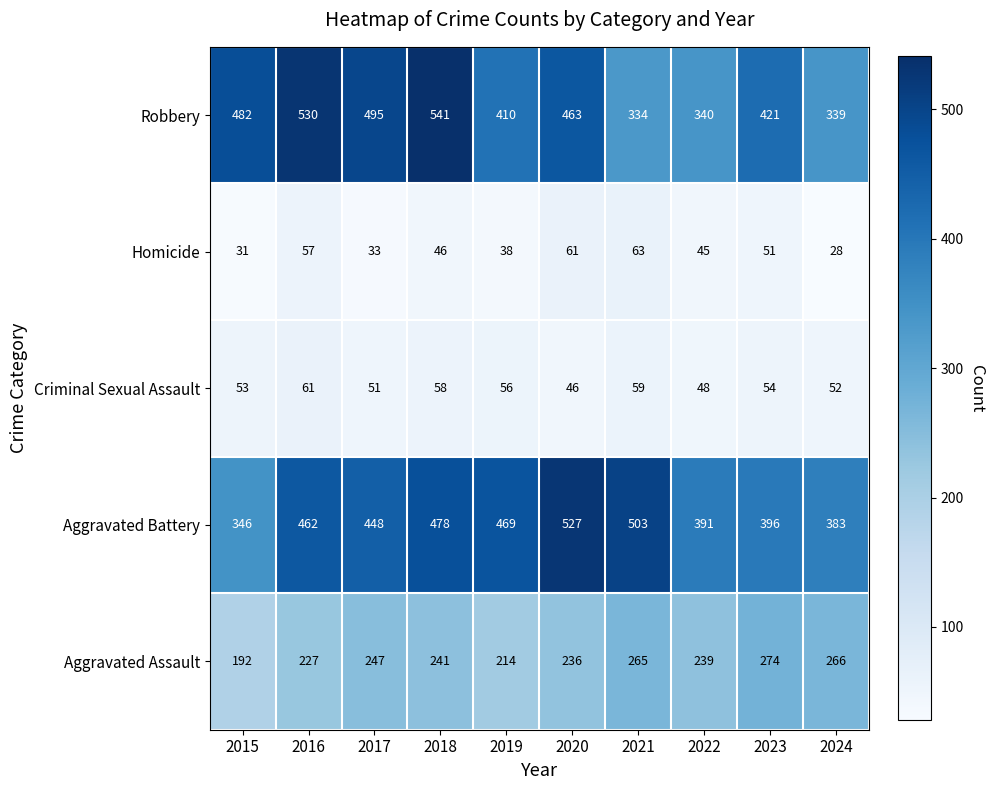

What is the maximum value shown in the chart?

541